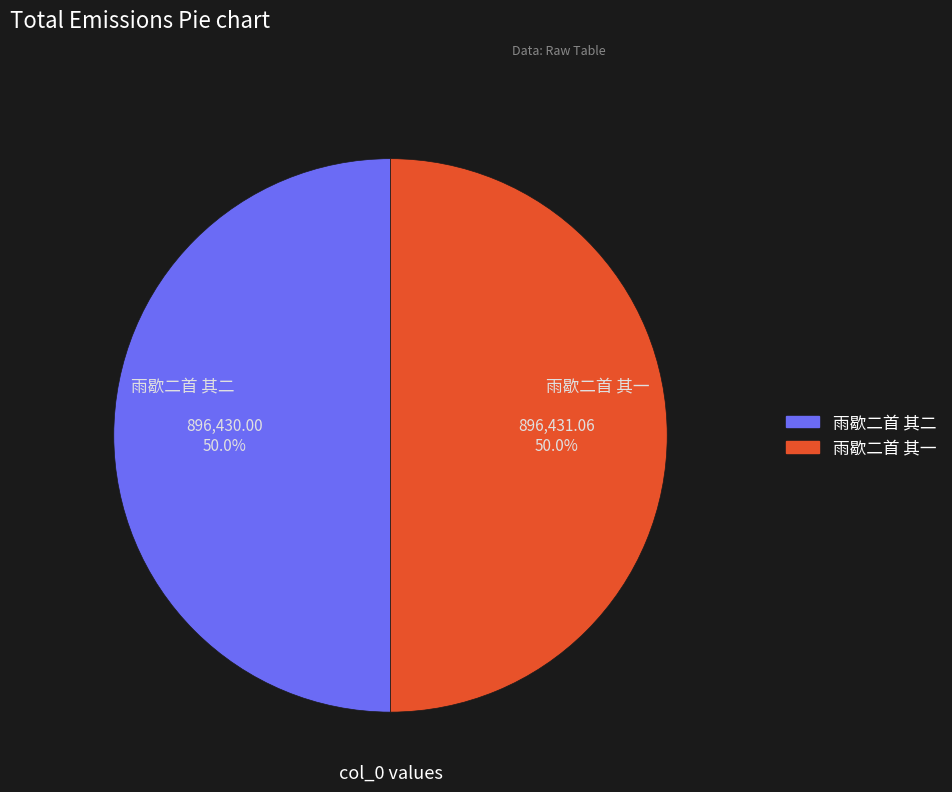

To the nearest percent, what percentage of the pie is 雨歇二首 其一?

50%